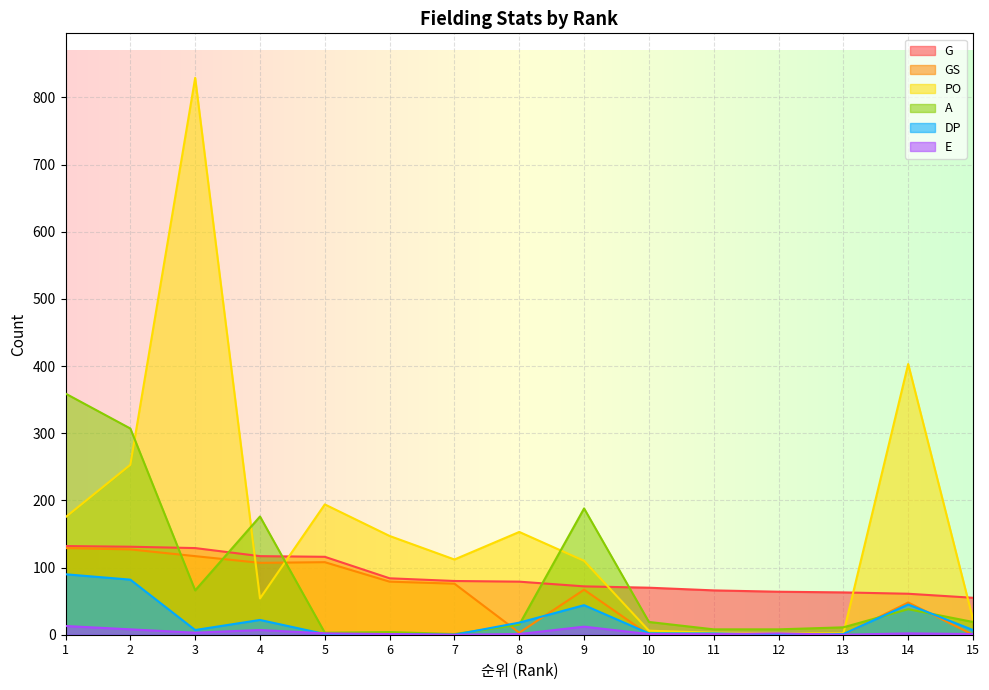

After their last crossing, which series has the higher values: G or A?

G